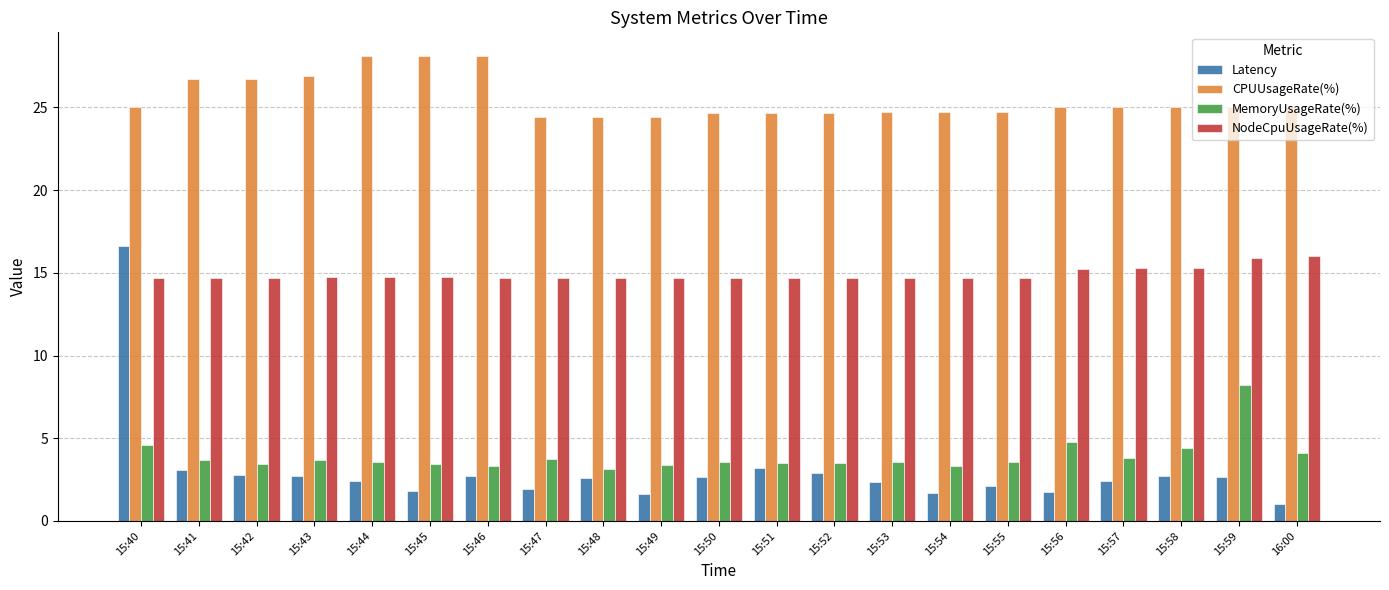

What is the label of the 2nd bar from the right?

15:59